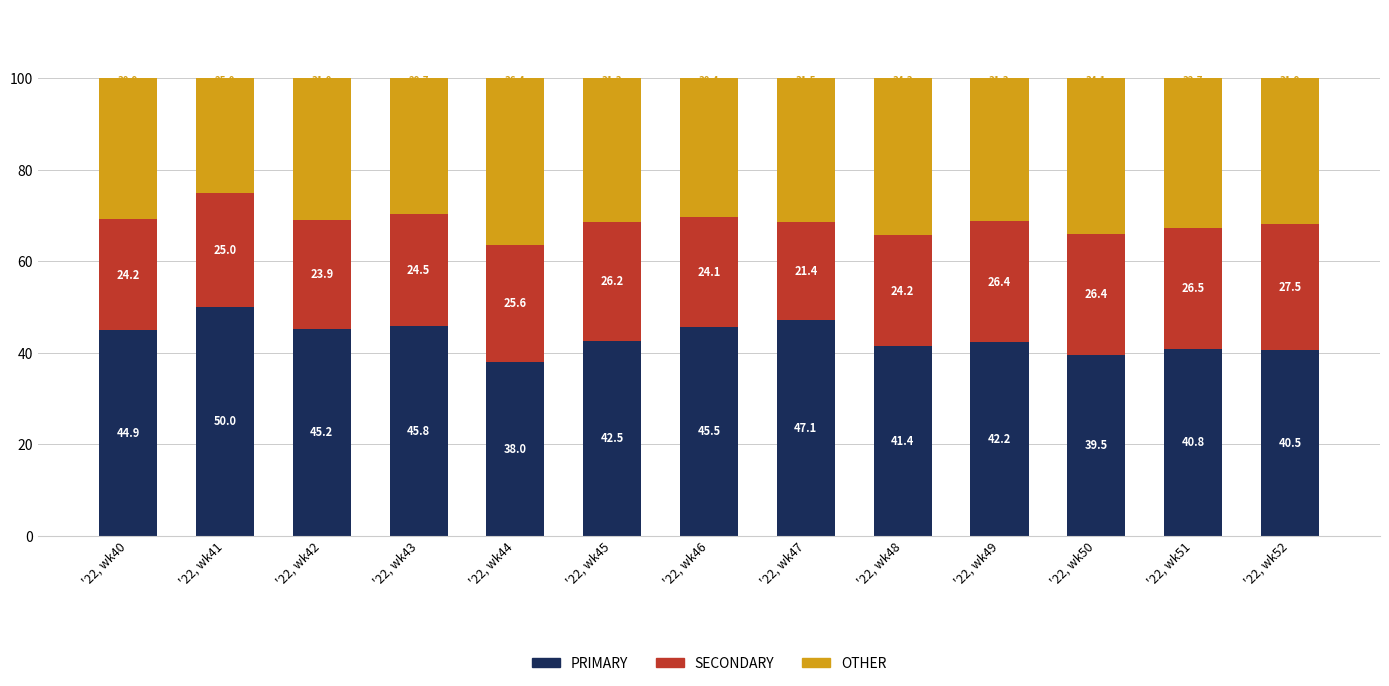

Are the bars horizontal?

No